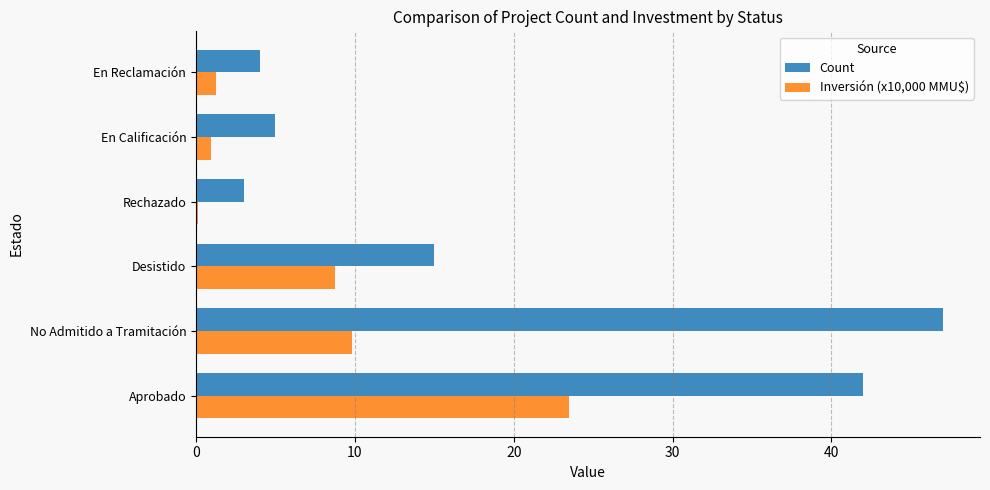

Which category has the highest value in the Inversión (x10,000 MMU$) series?

Aprobado